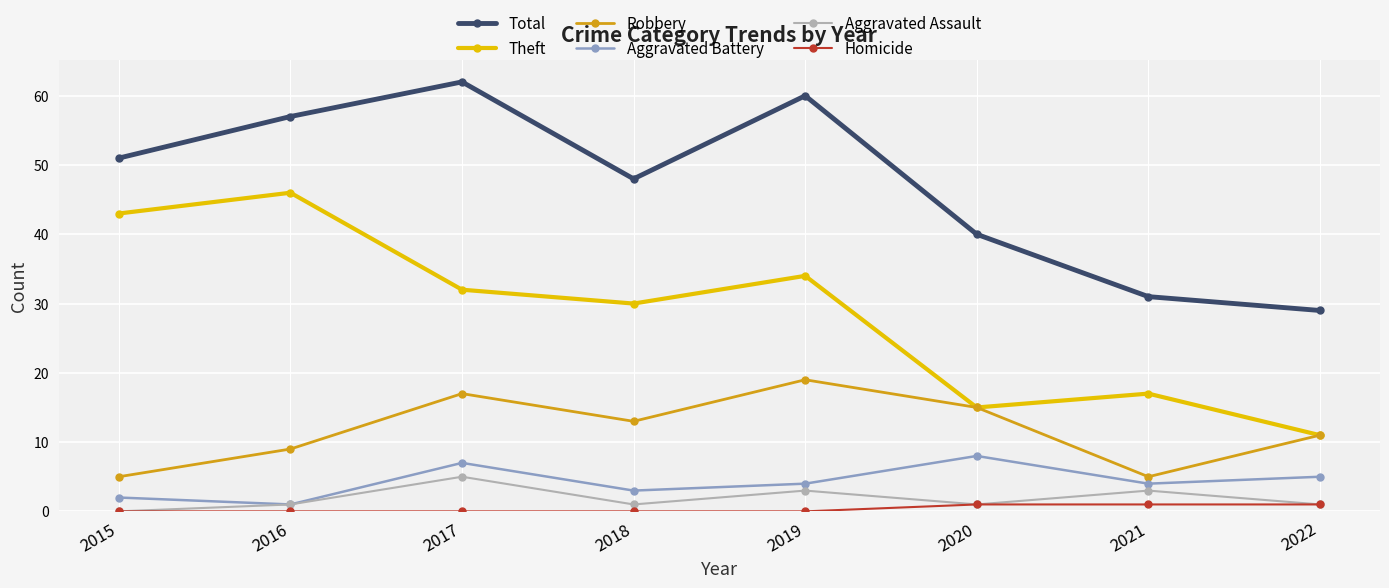

Does the chart display data point markers on the line(s)?

Yes